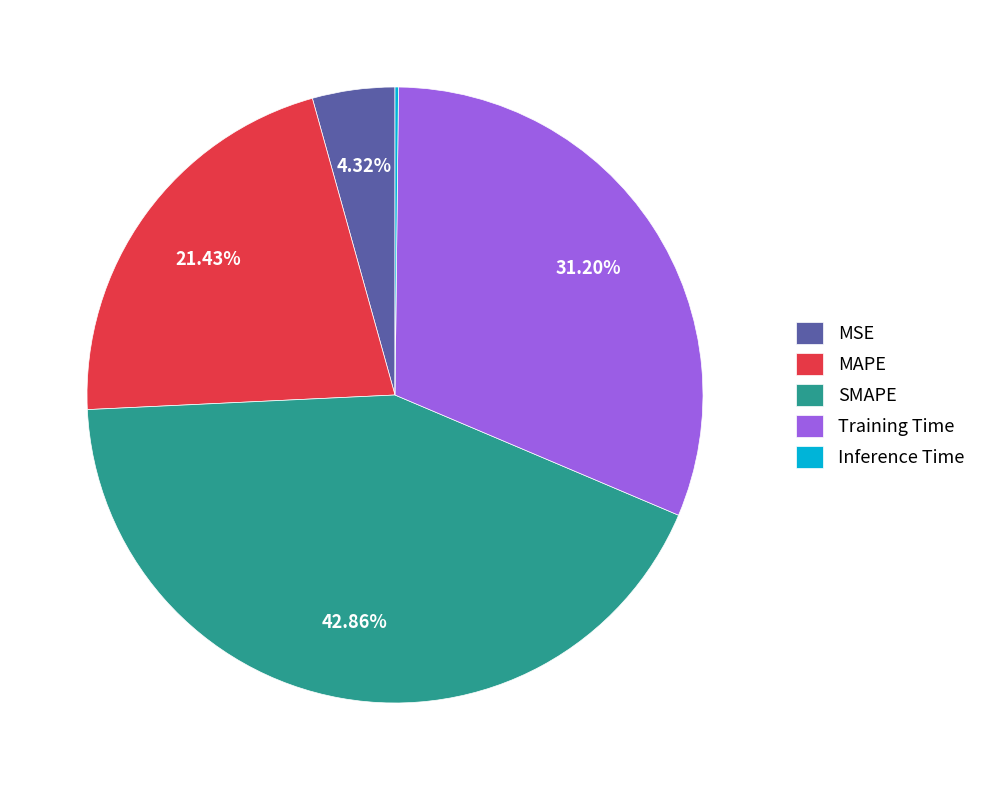

Is there a majority slice in this chart?

No